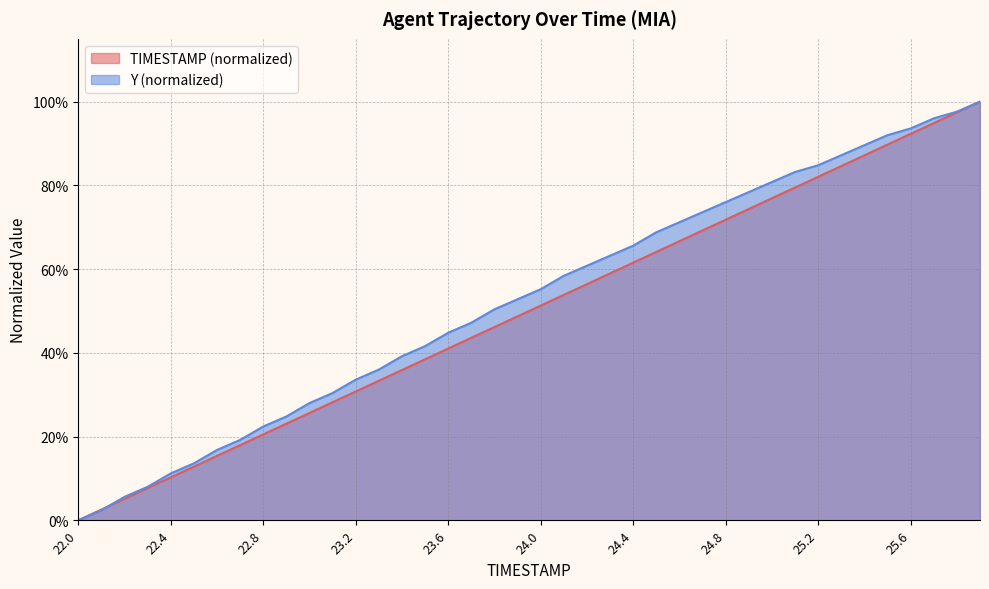

List the series in order of their peak value, highest first.

TIMESTAMP, Y